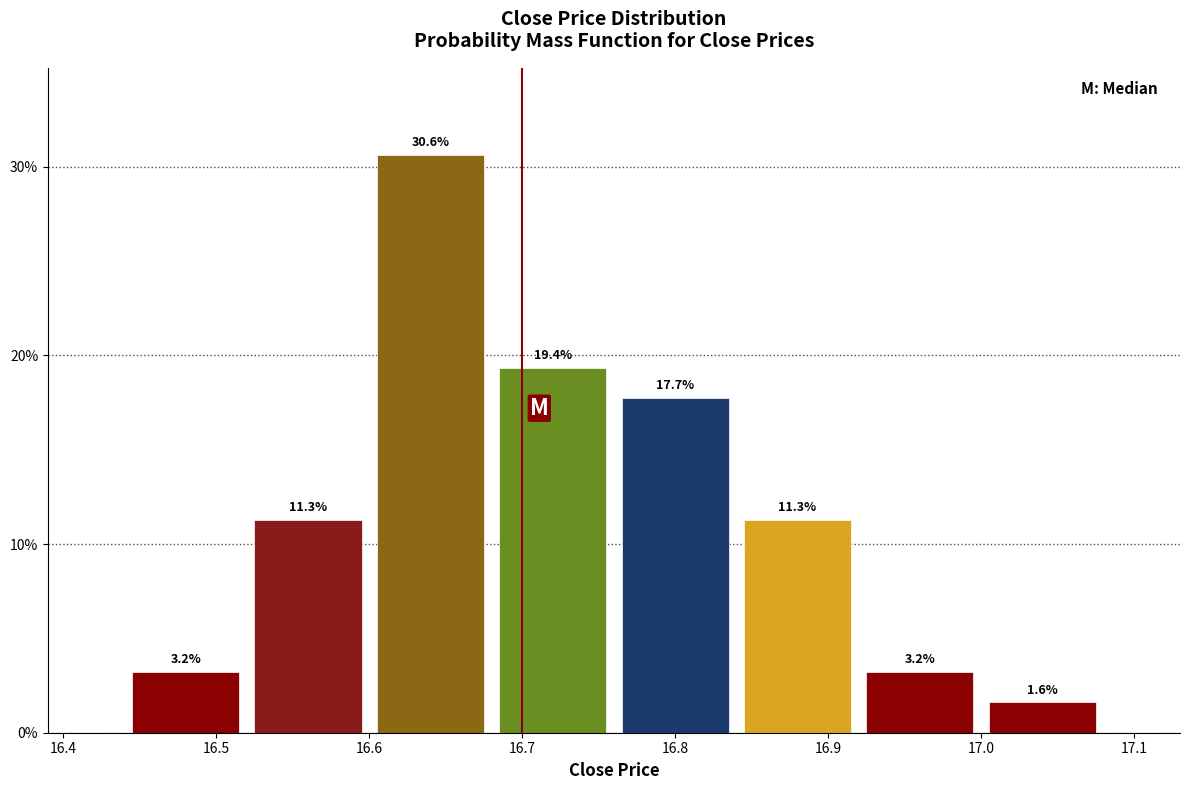

How tall is the bar that spans 16.76 to 16.84 on the x-axis?

17.7